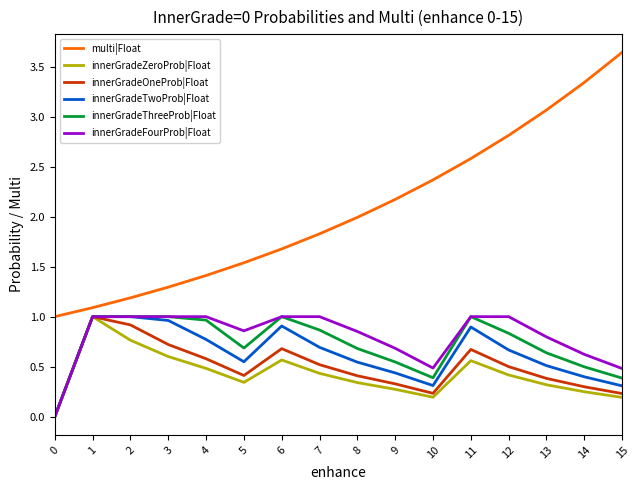

What are all the series names shown in the legend?

multi|Float, innerGradeZeroProb|Float, innerGradeOneProb|Float, innerGradeTwoProb|Float, innerGradeThreeProb|Float, innerGradeFourProb|Float